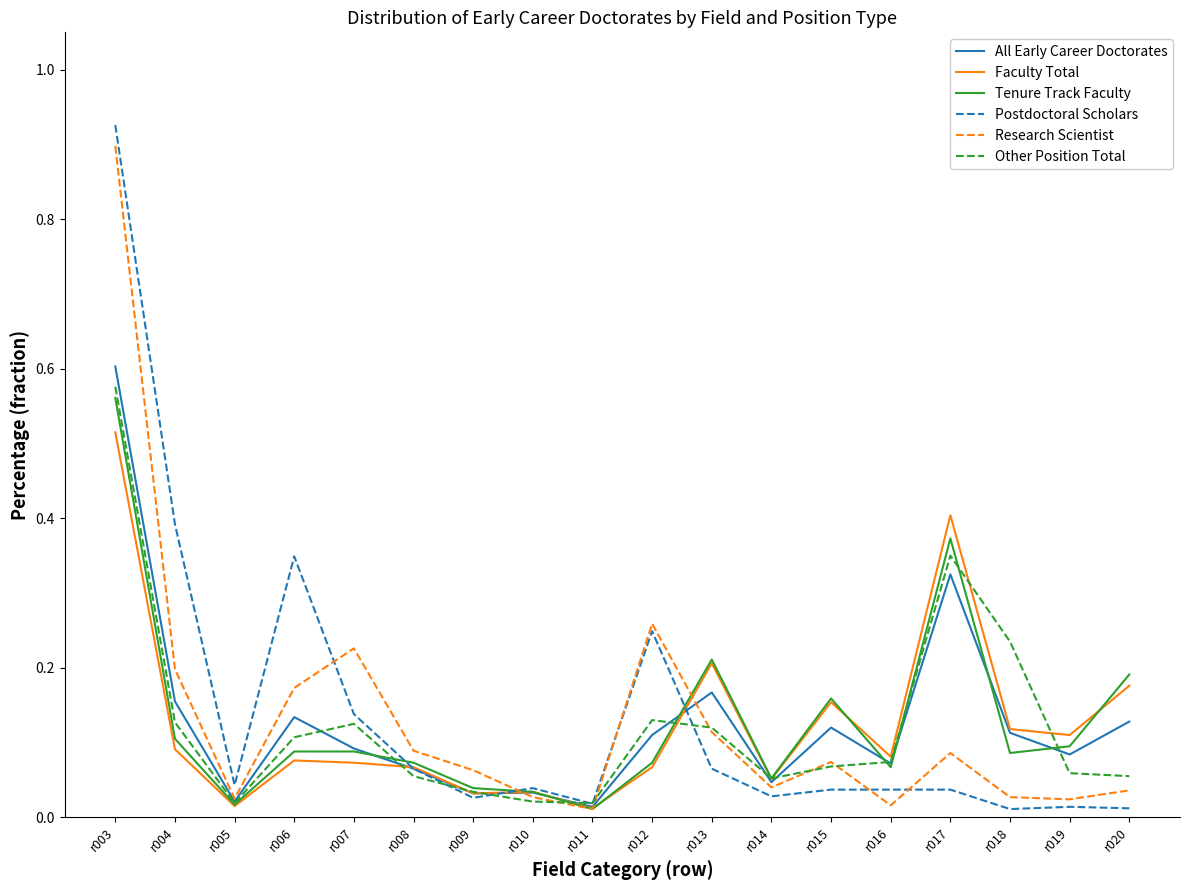

The Tenure Track Faculty series shows 0.1 at r006. True or false?

True